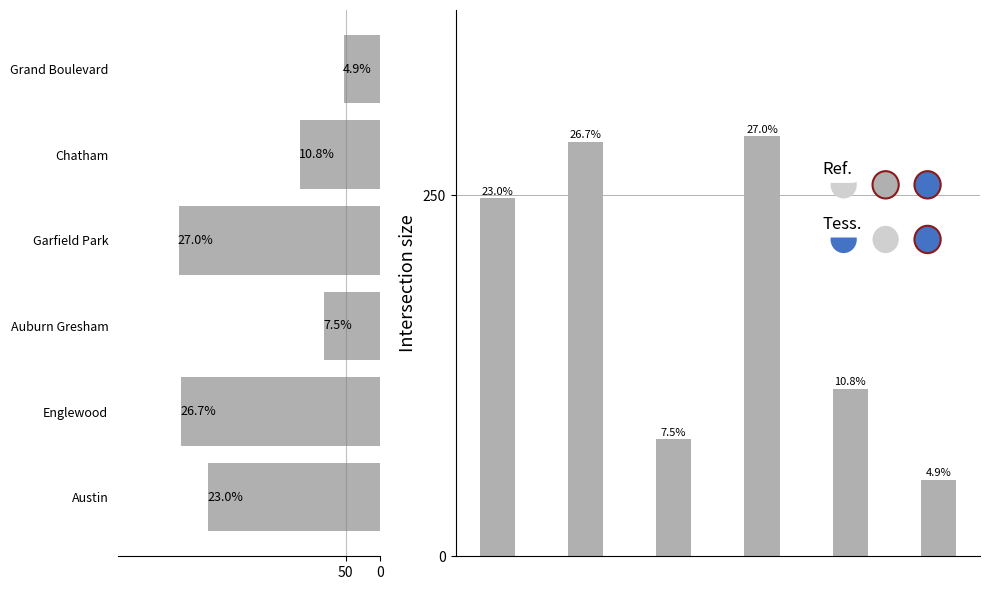

The chart shows a value of 291 at 3. True or false?

True